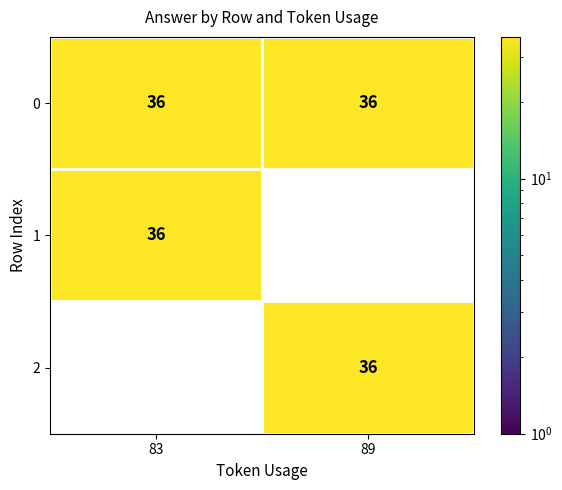

At which category is the sum across all series the highest?

83